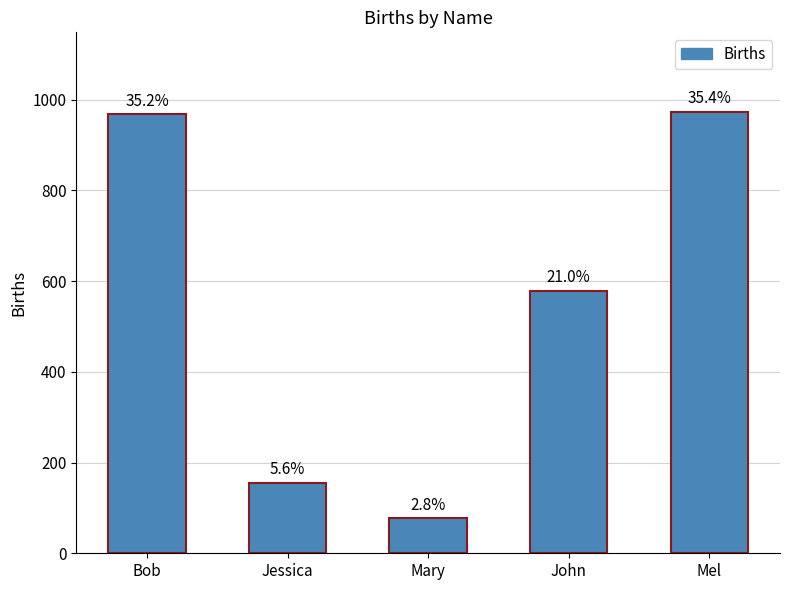

What is the label of the 1st bar from the right?

Mel